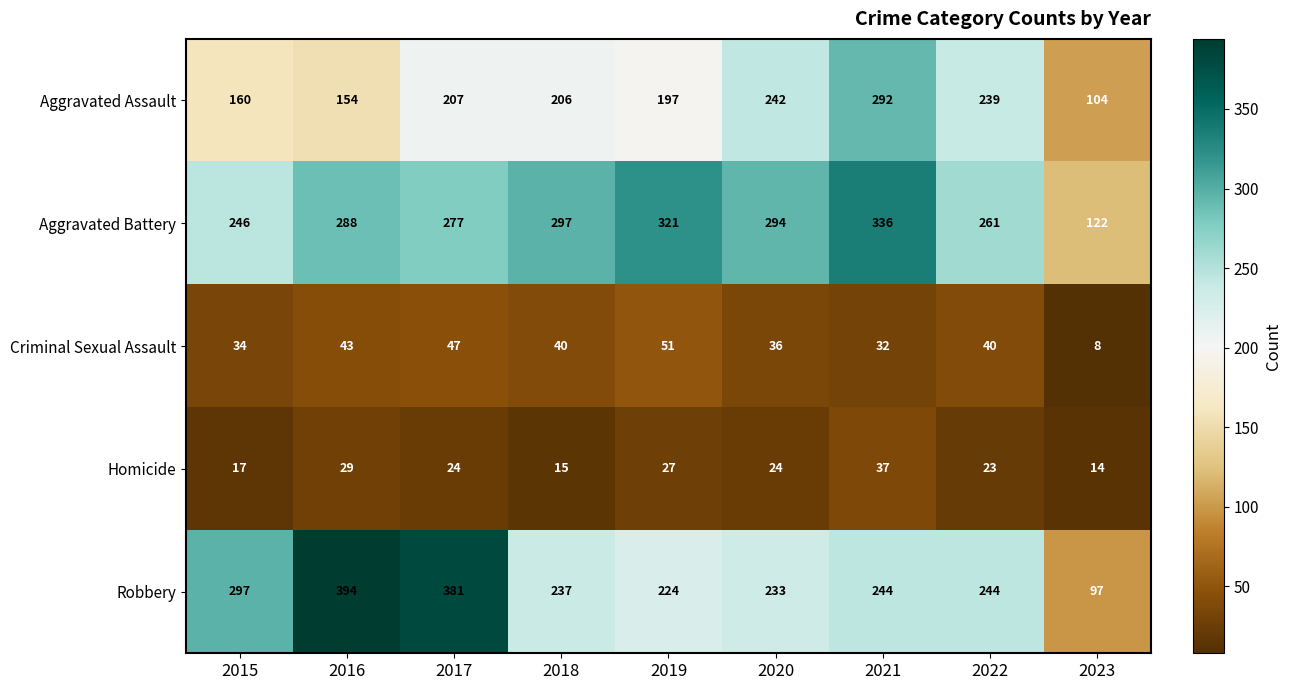

What is the average value of the Criminal Sexual Assault series?

37